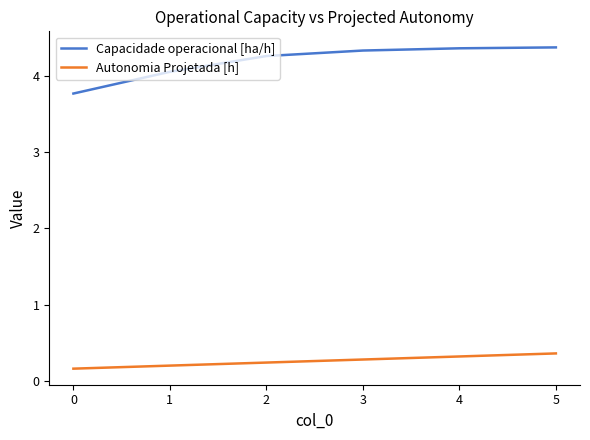

What is the sum of all Autonomia Projetada [h] values?

1.6